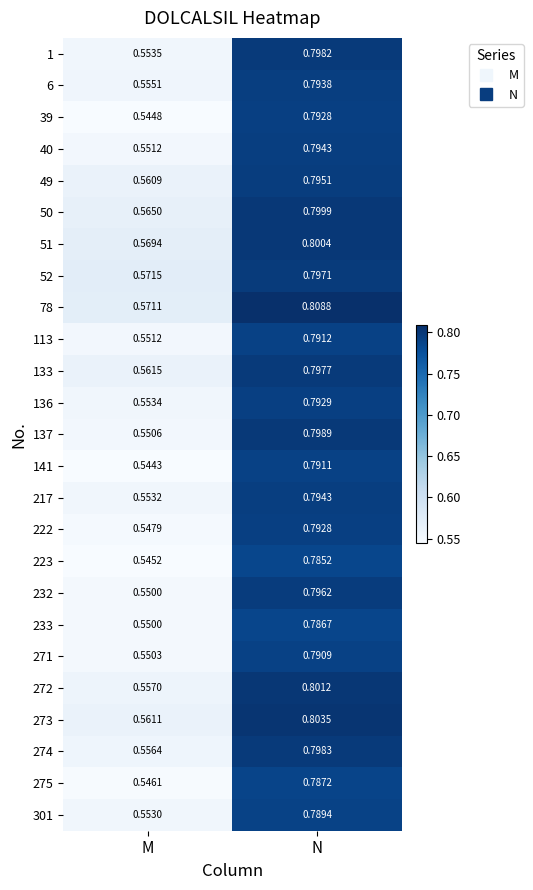

Which label corresponds to the smallest value in the chart?

M